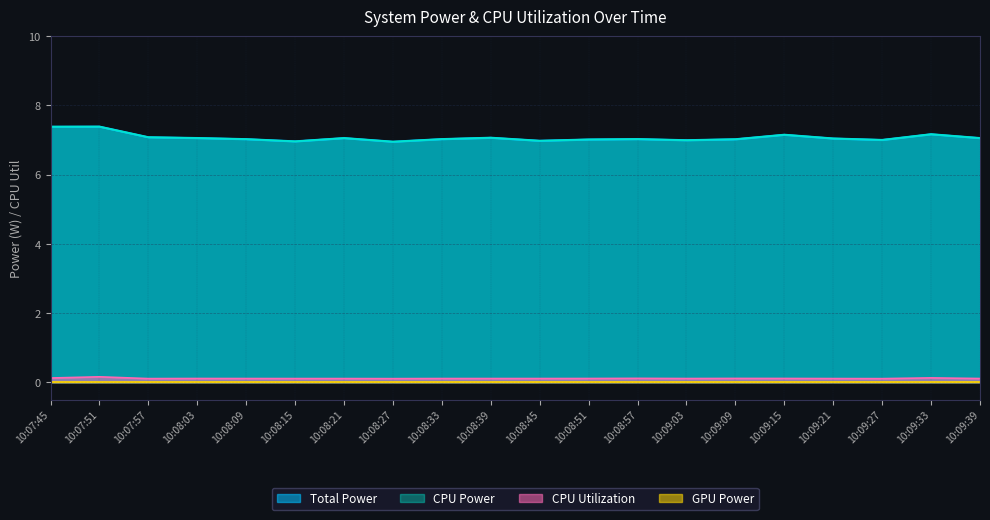

Does the chart display data point markers on the line(s)?

No